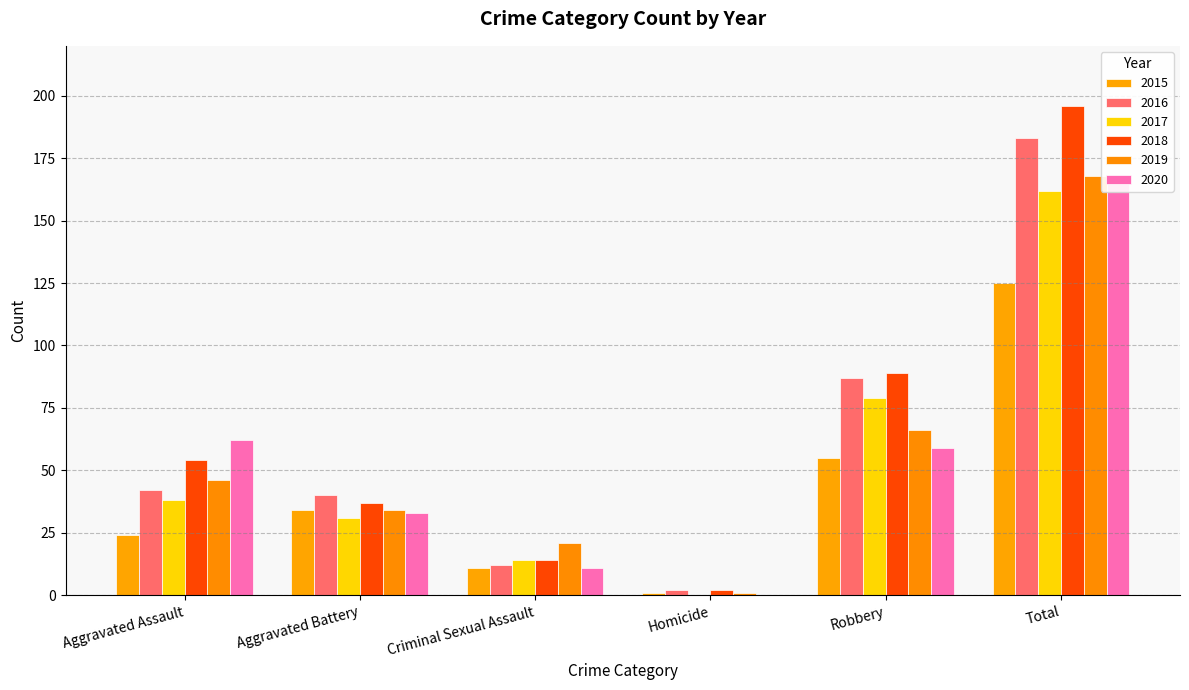

What is the value of the 2018 bar at the 5th from the left?

89